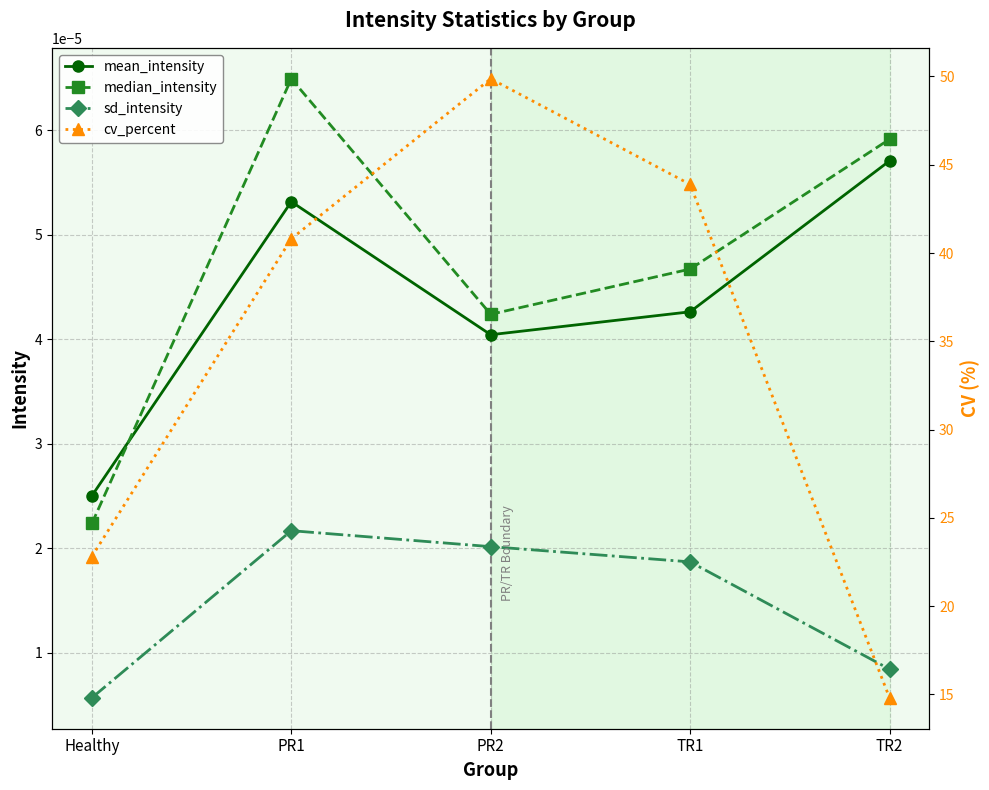

Which series has the largest range (max minus min)?

cv_percent